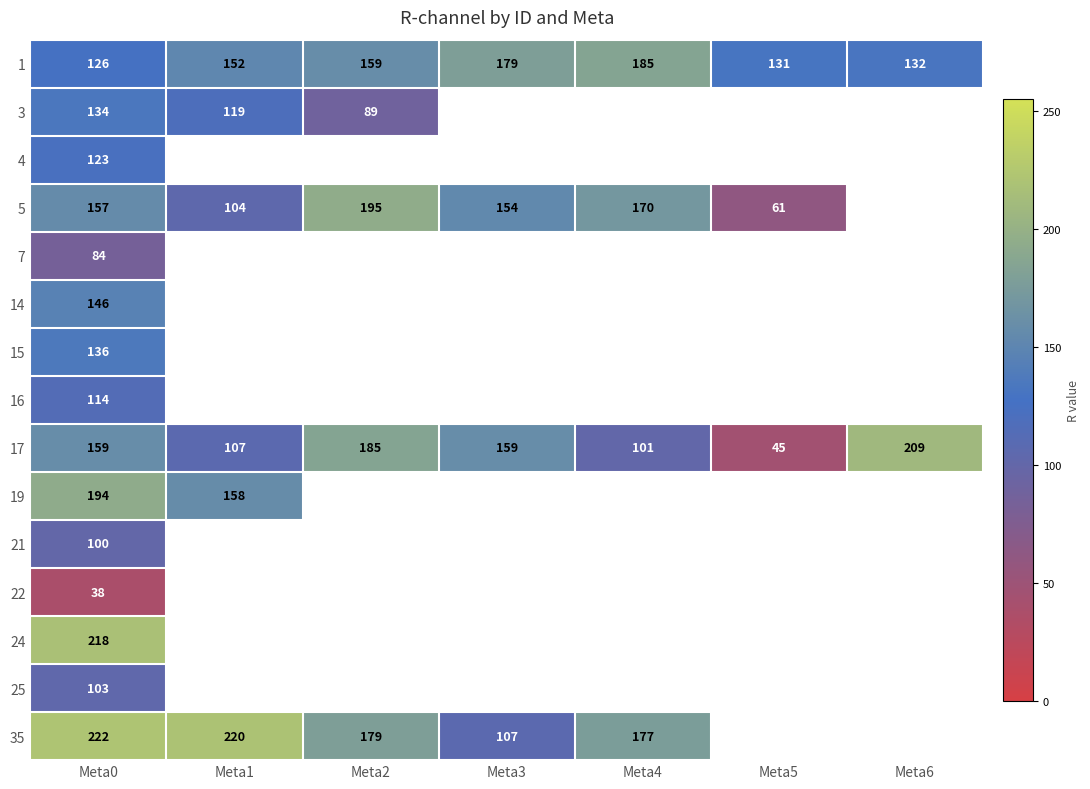

The value of 17 at Meta6 is 209. True or false?

True